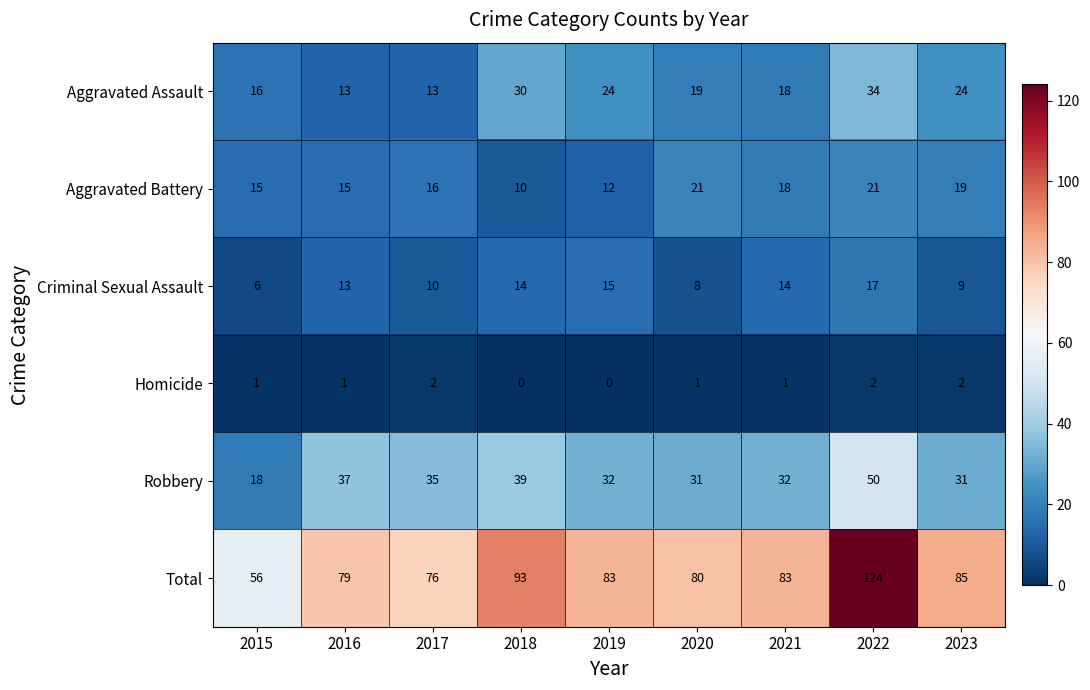

Count the number of categories in the chart.

9